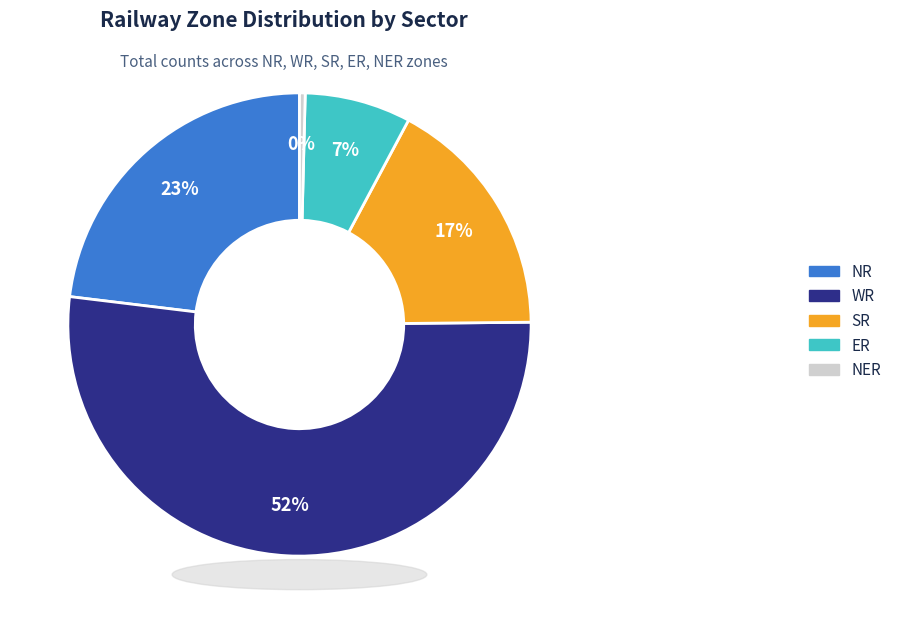

To the nearest percent, what is the average slice percentage?

20%